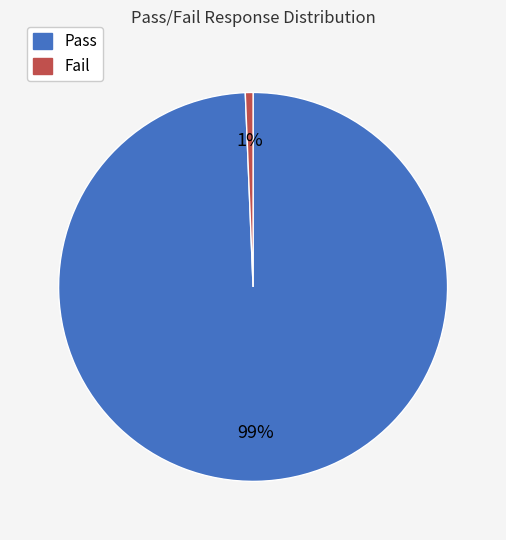

The Fail slice represents 1% of the pie. True or false?

True